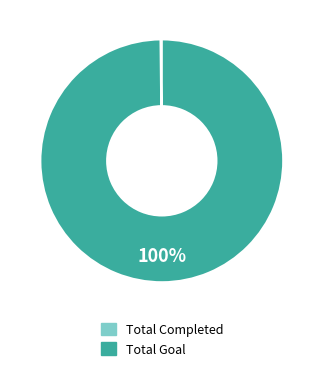

Which slice is the largest?

Total Goal